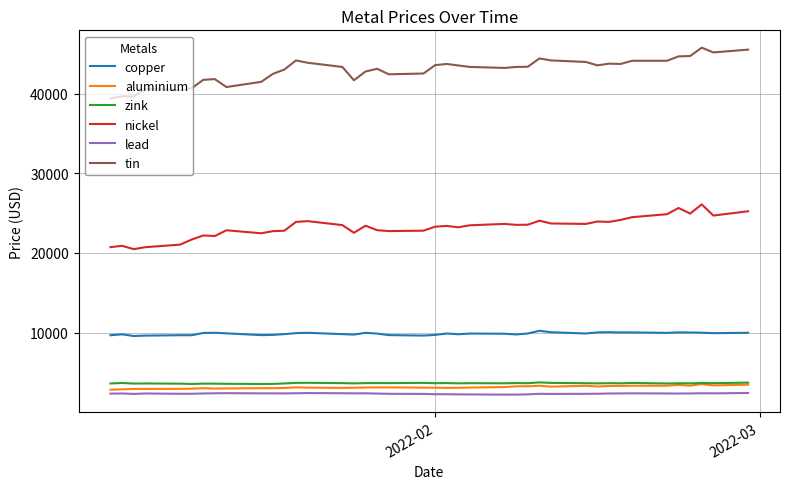

What is the smallest value displayed?

2199.0